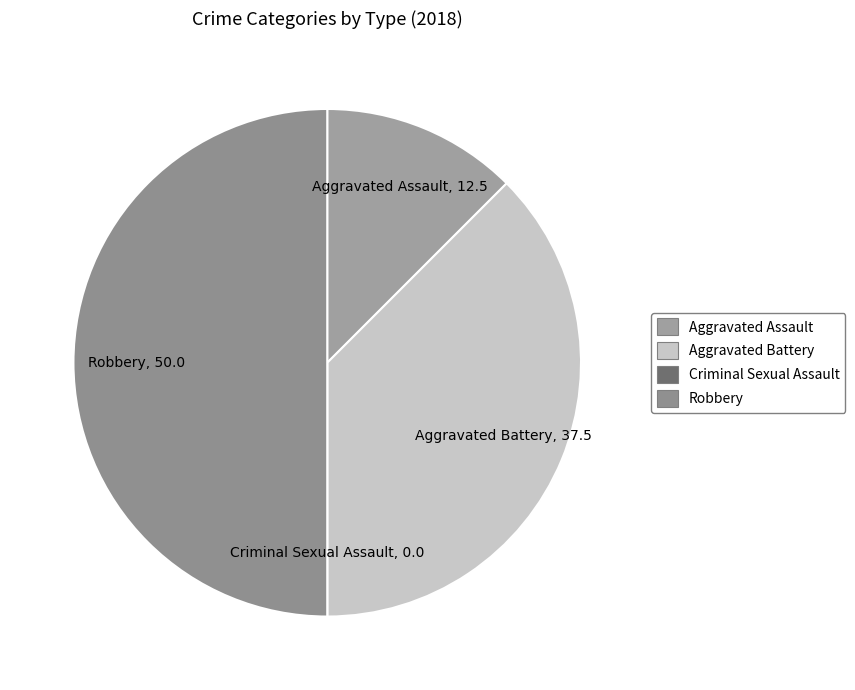

Does Aggravated Assault represent more than half of the total?

No